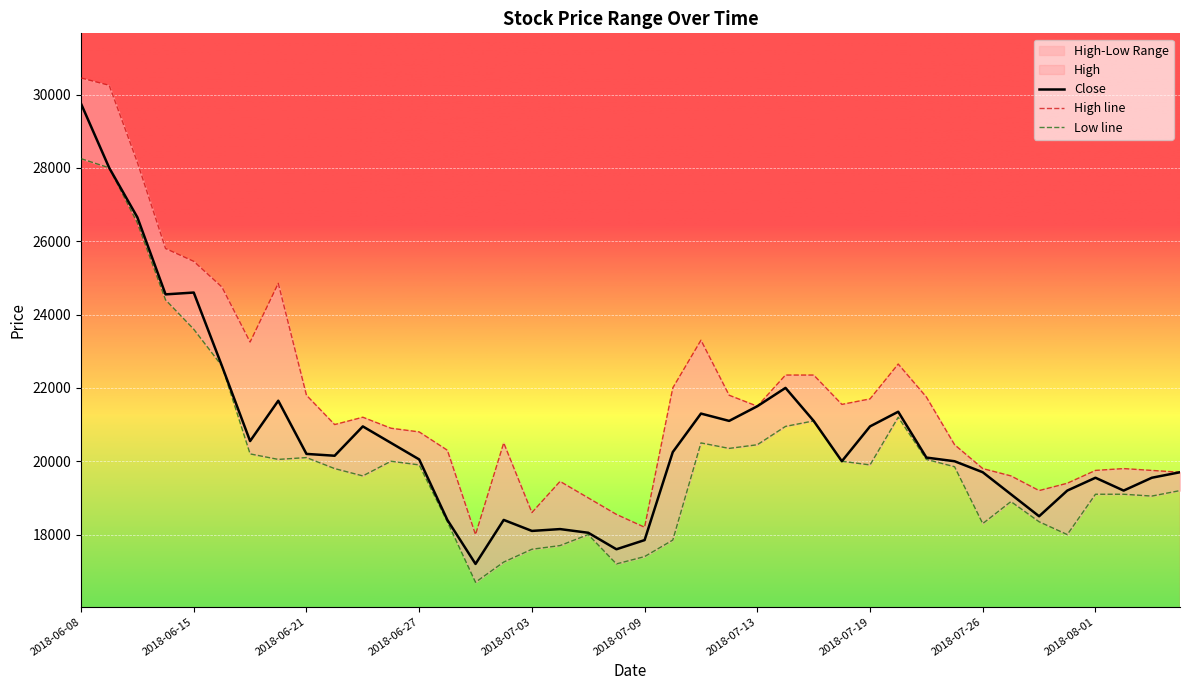

Which category has the highest value in the Close series?

2018-06-08